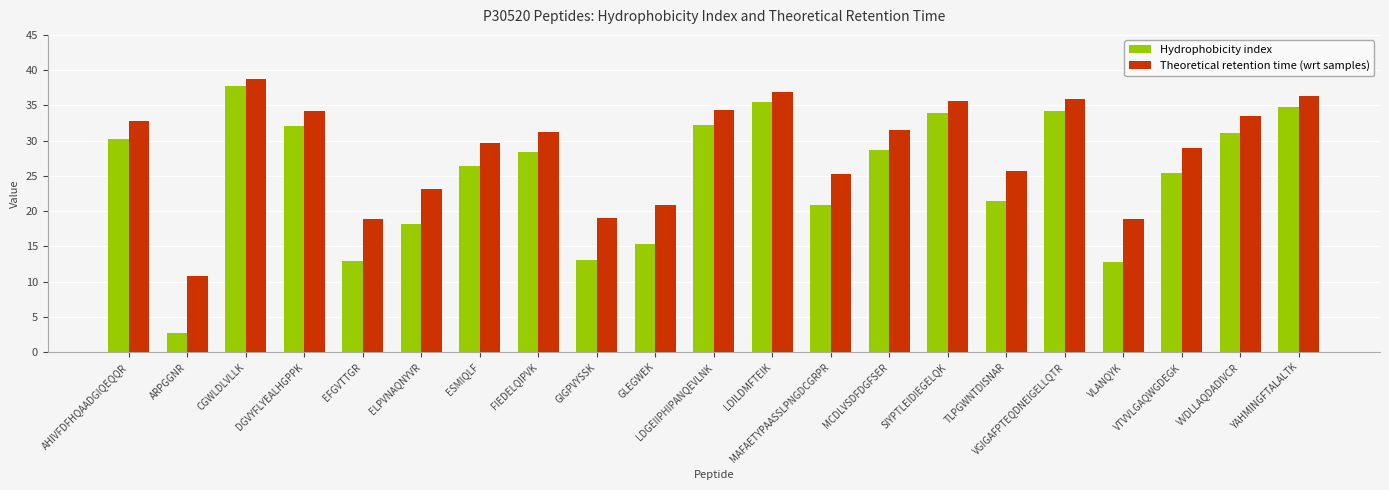

What is the minimum value for Hydrophobicity index?

2.7